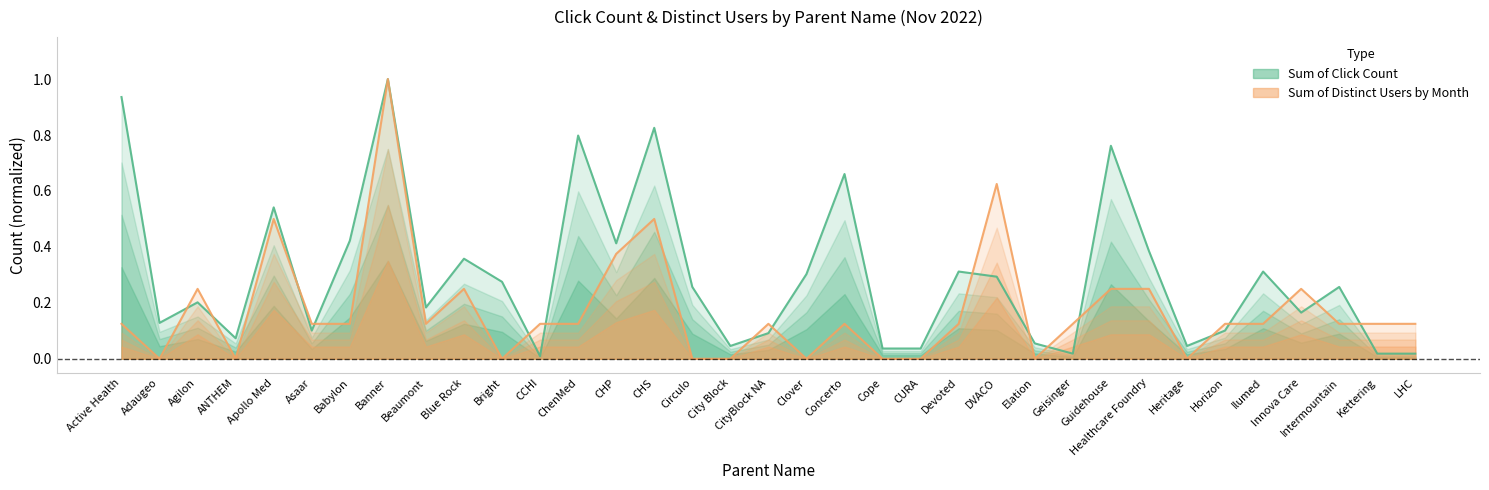

After their last crossing, which series has the higher values: Sum of Click Count or Sum of Distinct Users by Month?

Sum of Distinct Users by Month